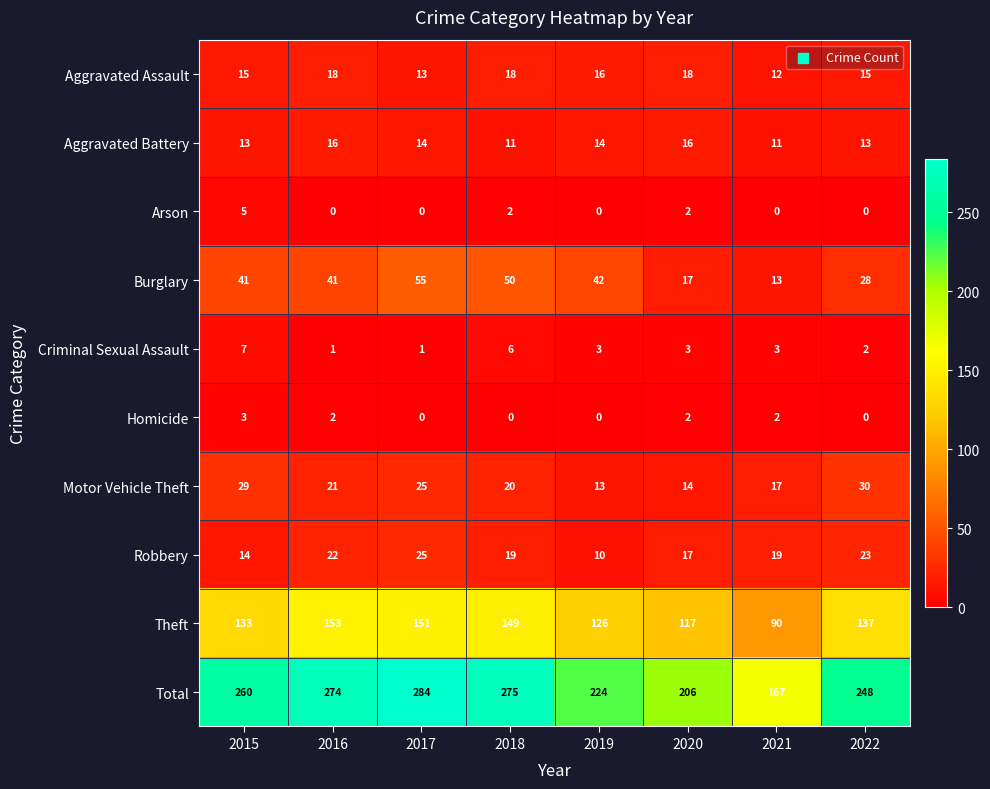

How many data points does each series have?

8